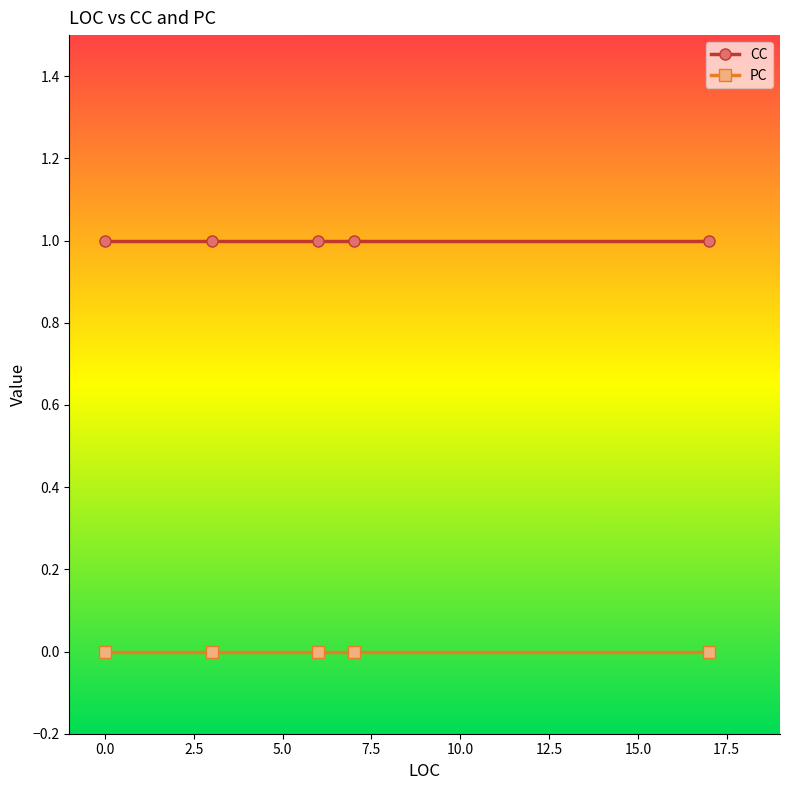

True or false: PC and CC cross at least once.

False